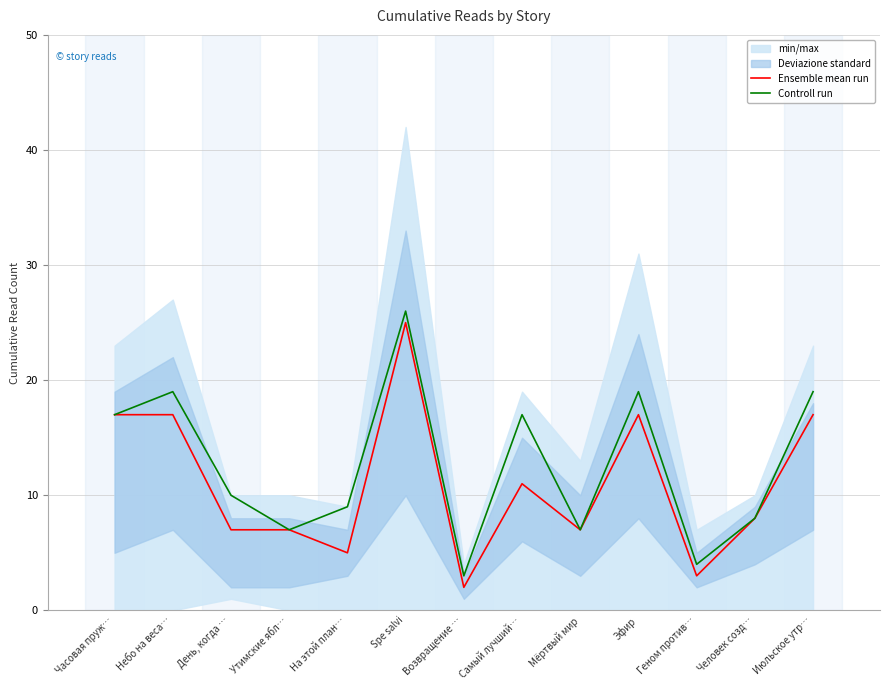

What is the total value across all series at Геном против…?

7